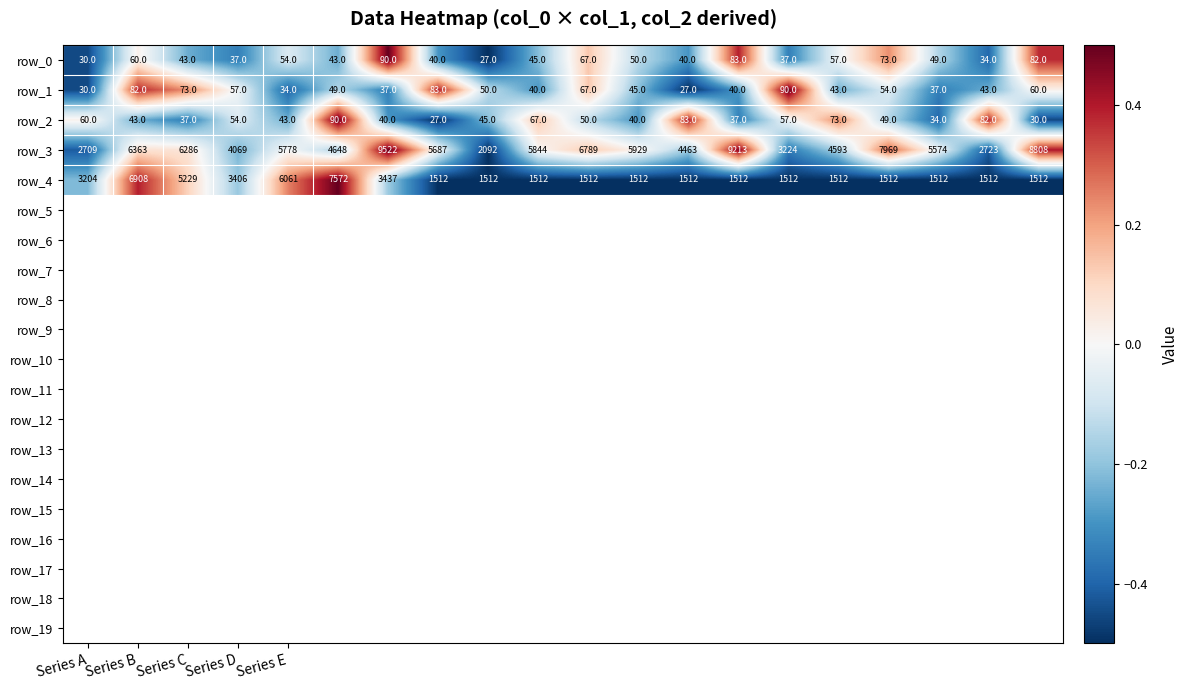

Which series has the widest spread of values?

row_3